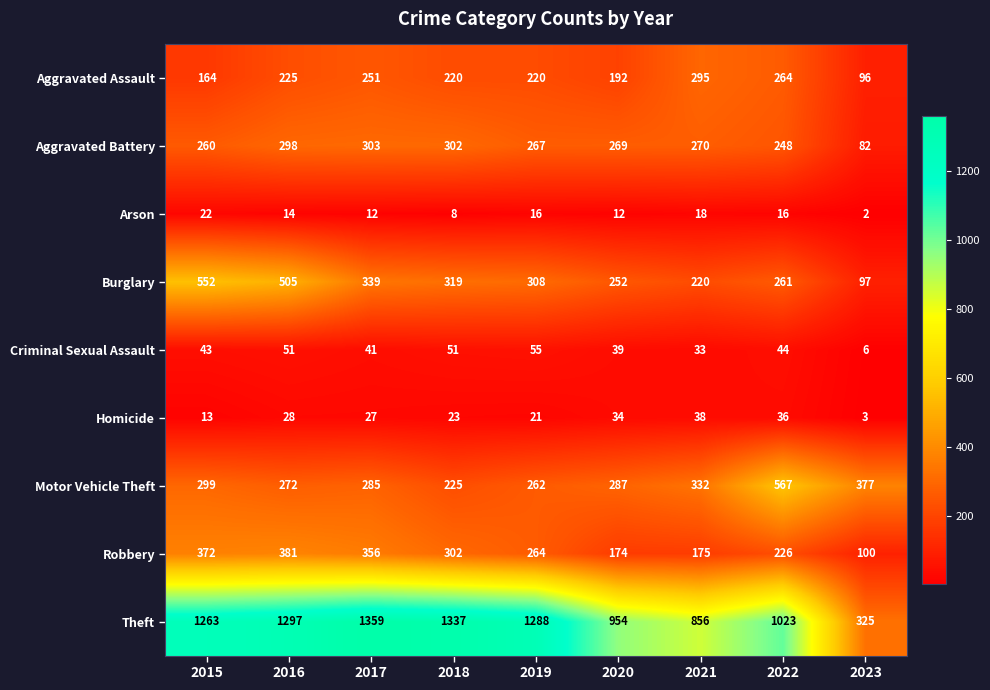

Which category has the lowest value across all series?

2023